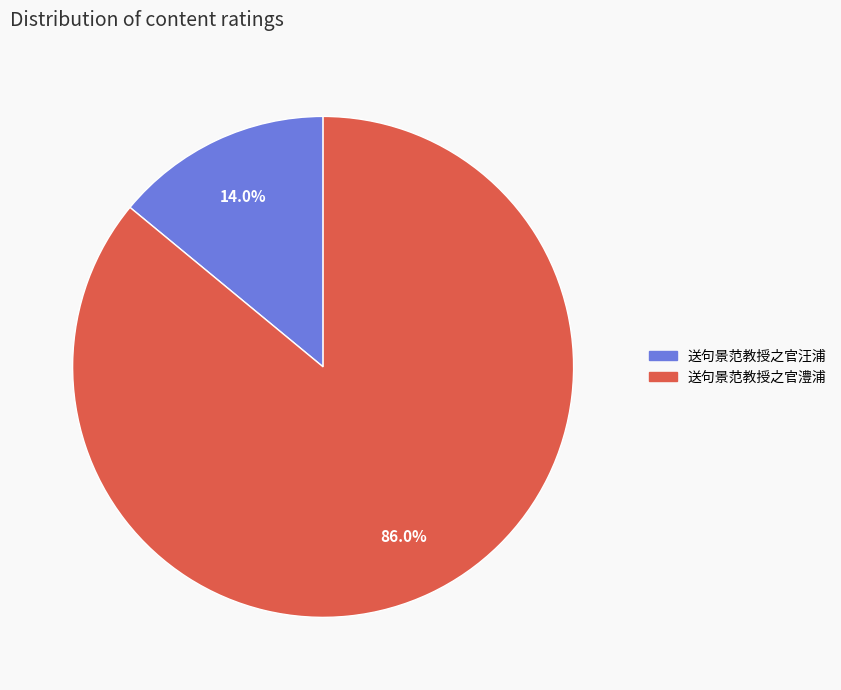

True or false: 送句景范教授之官汪浦 accounts for 14% of the total.

True